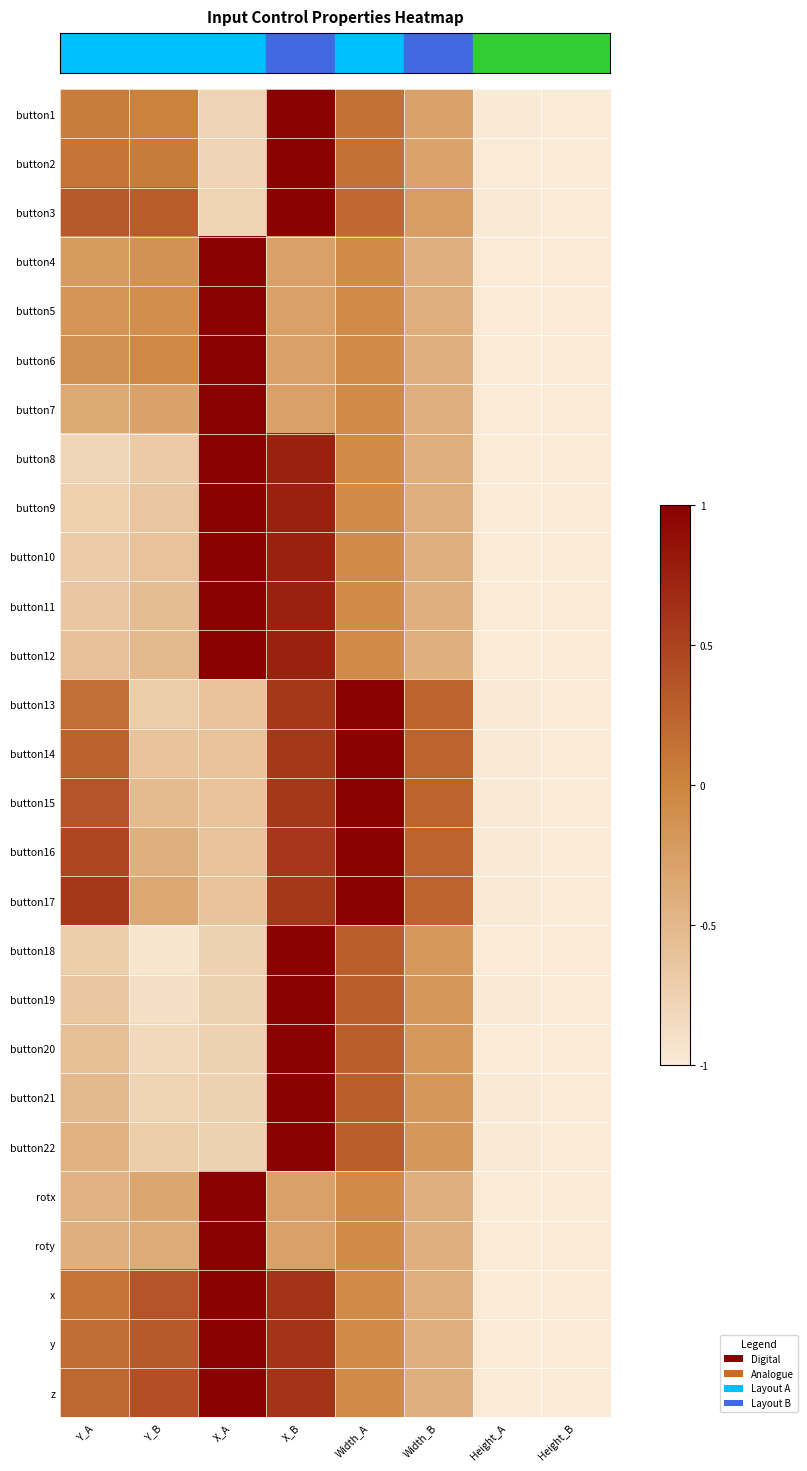

Which has a higher value, Width_B or Y_A?

Y_A